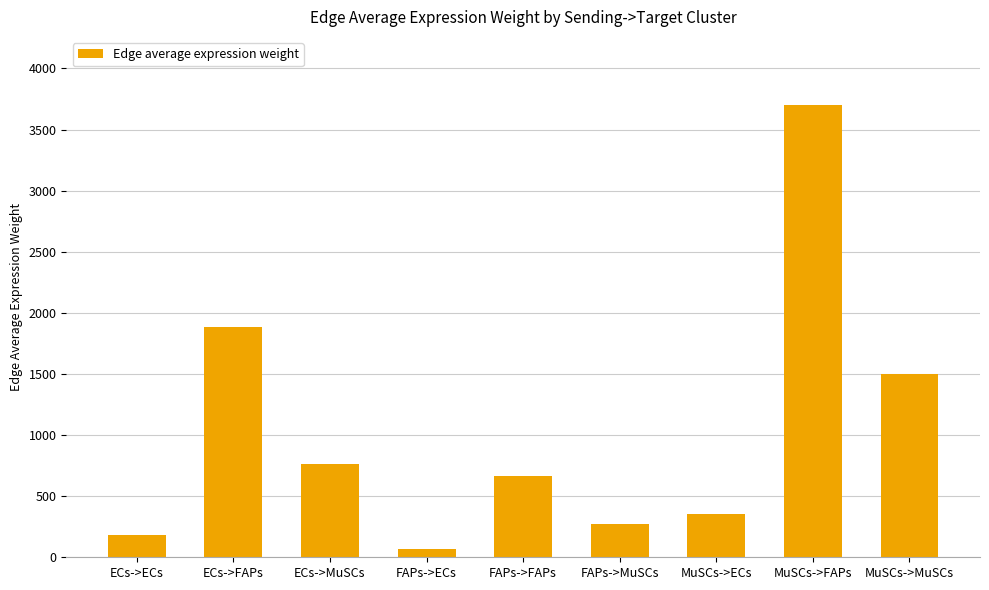

What value does the data have at ECs->ECs?

180.3